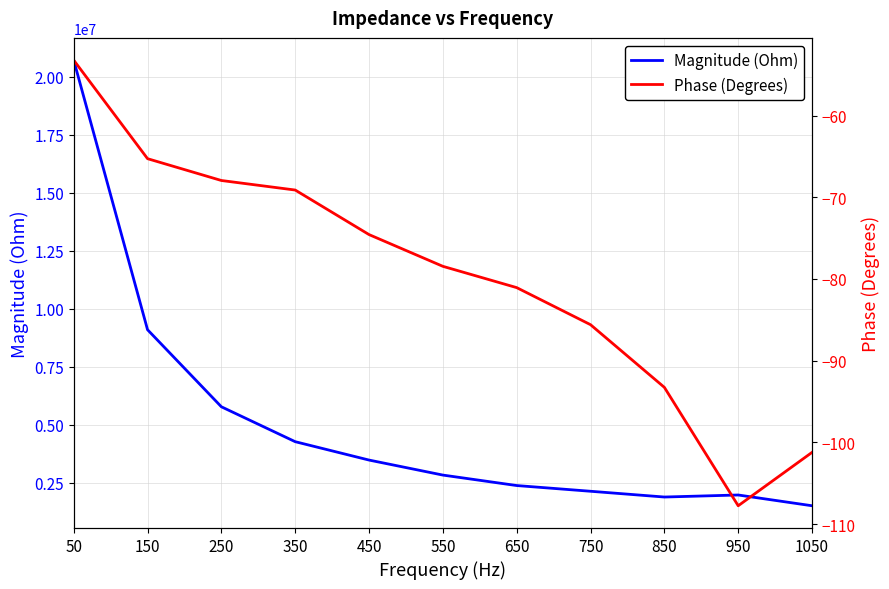

Which has a higher value, 850 or 250?

250